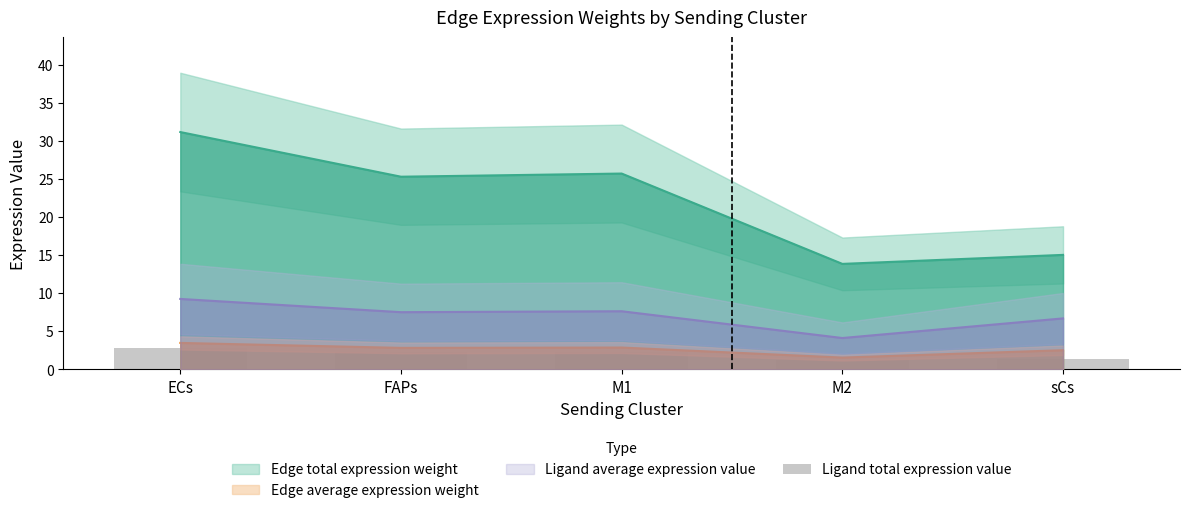

Which category has the highest value across all series?

ECs